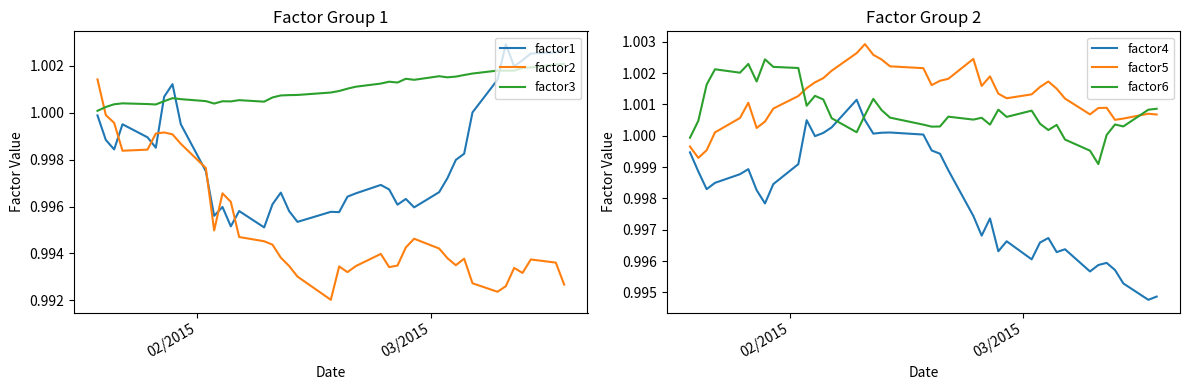

At how many categories does at least one series exceed 0?

40